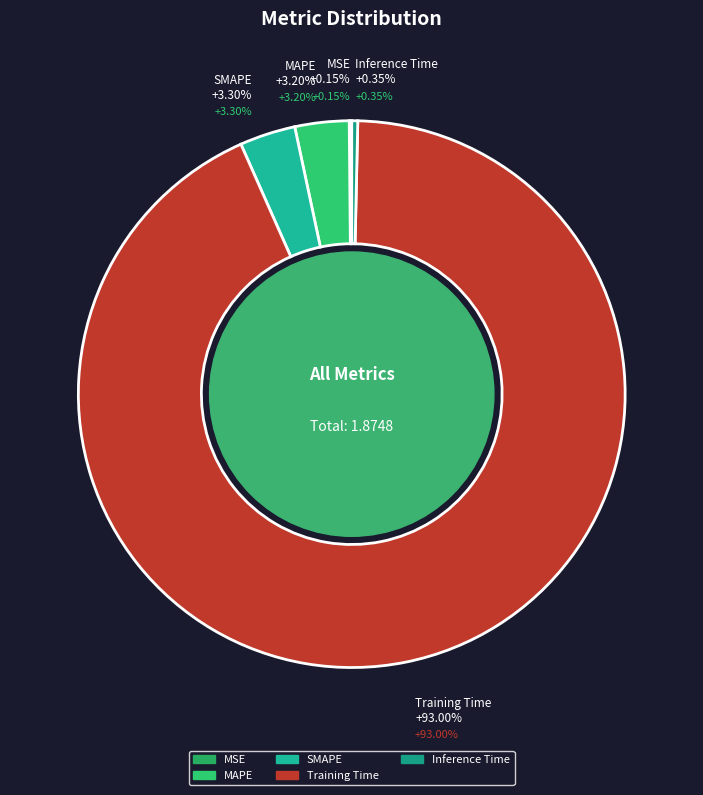

Which slice is the largest?

Training Time